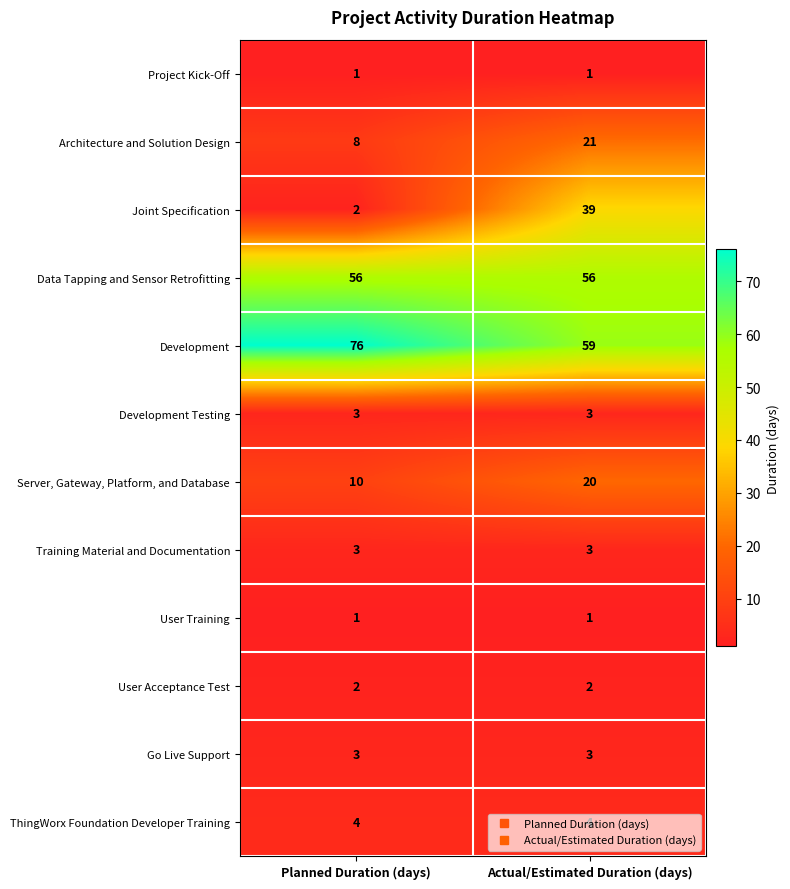

Which series changed the most between Planned Duration (days) and Actual/Estimated Duration (days)?

Joint Specification